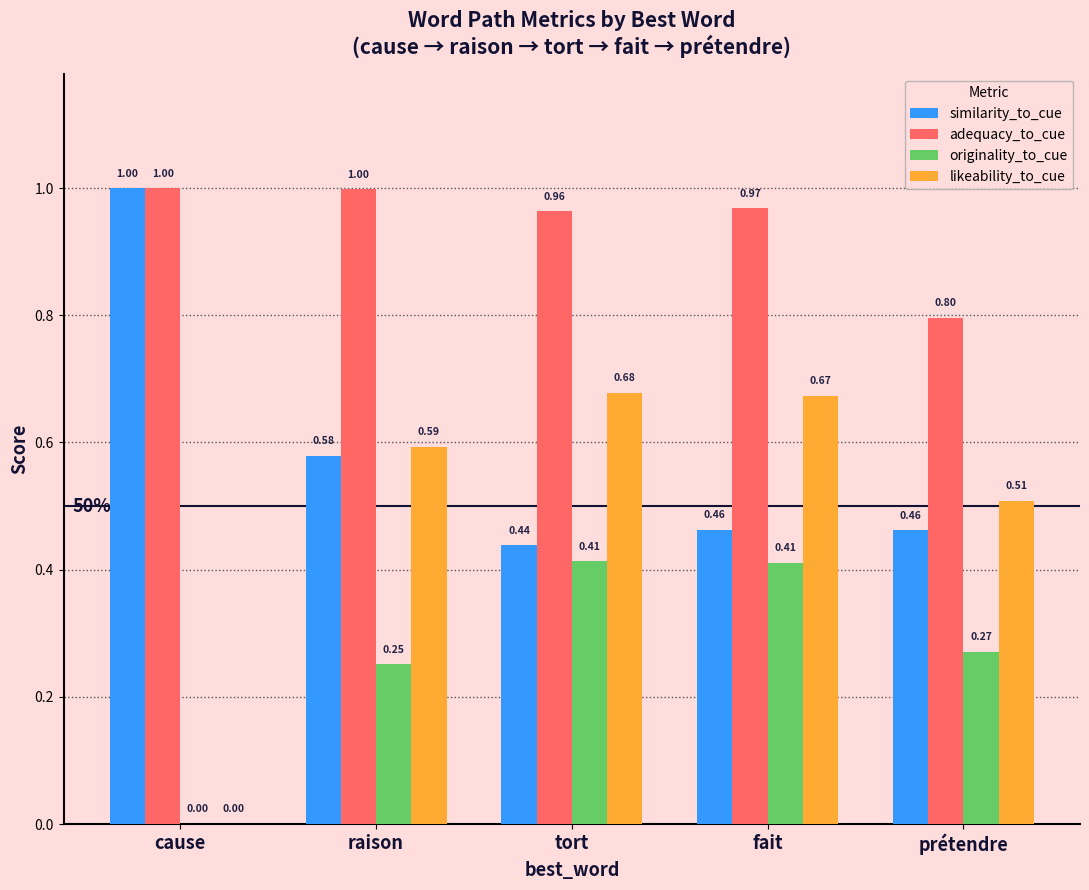

At which label is likeability_to_cue closest to 0?

cause